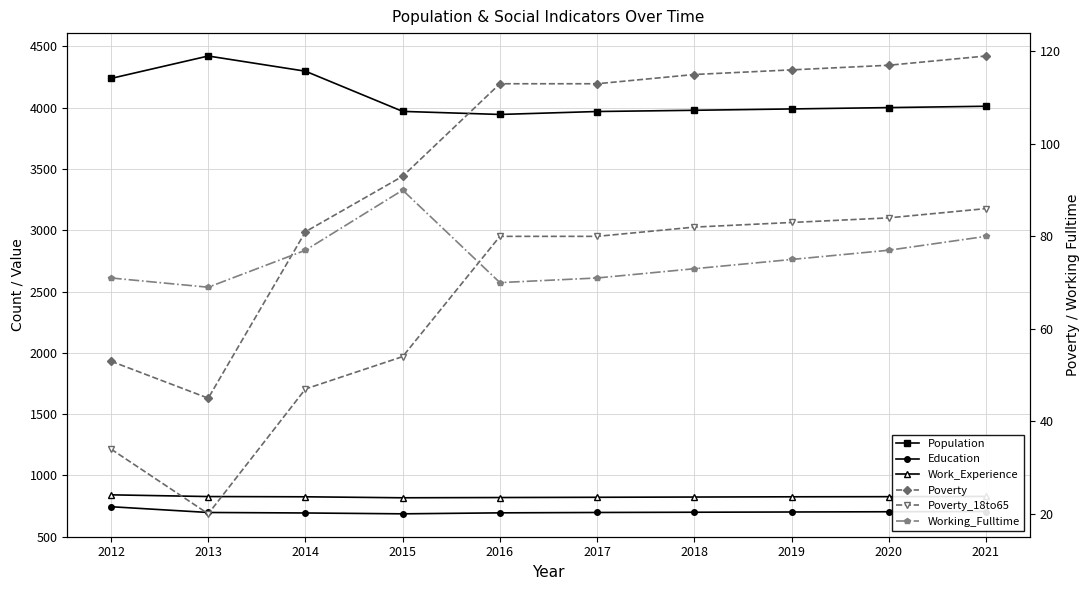

Is the value of Population at 2018 greater than the value of Education at 2016?

Yes